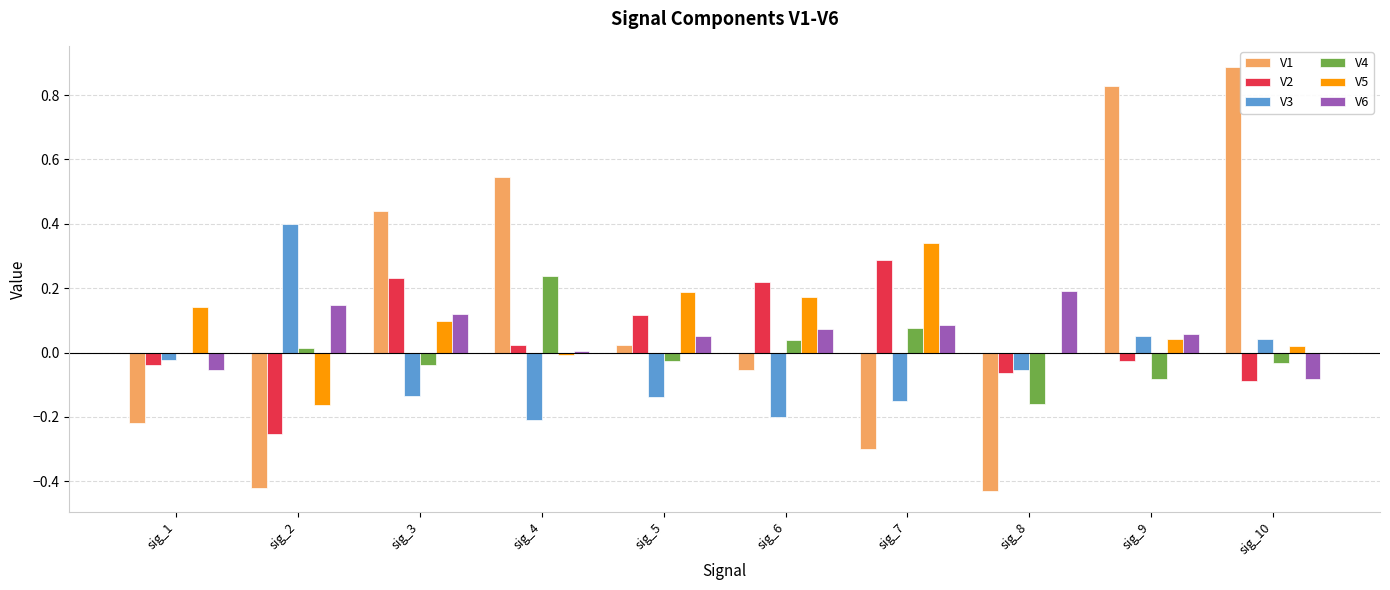

What are all the series names shown in the legend?

V1, V2, V3, V4, V5, V6